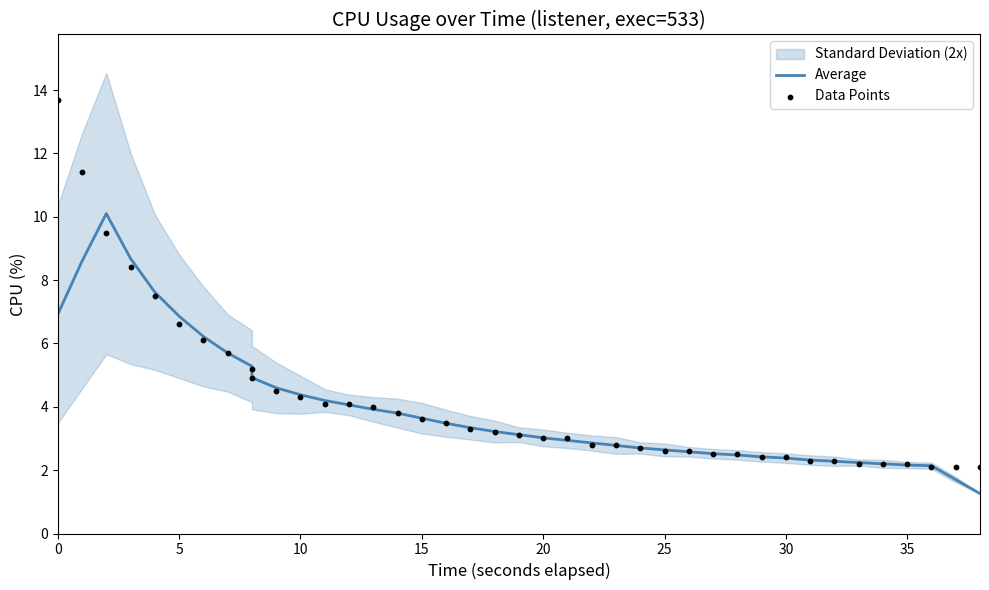

Which series contains the highest Y value?

Data Points